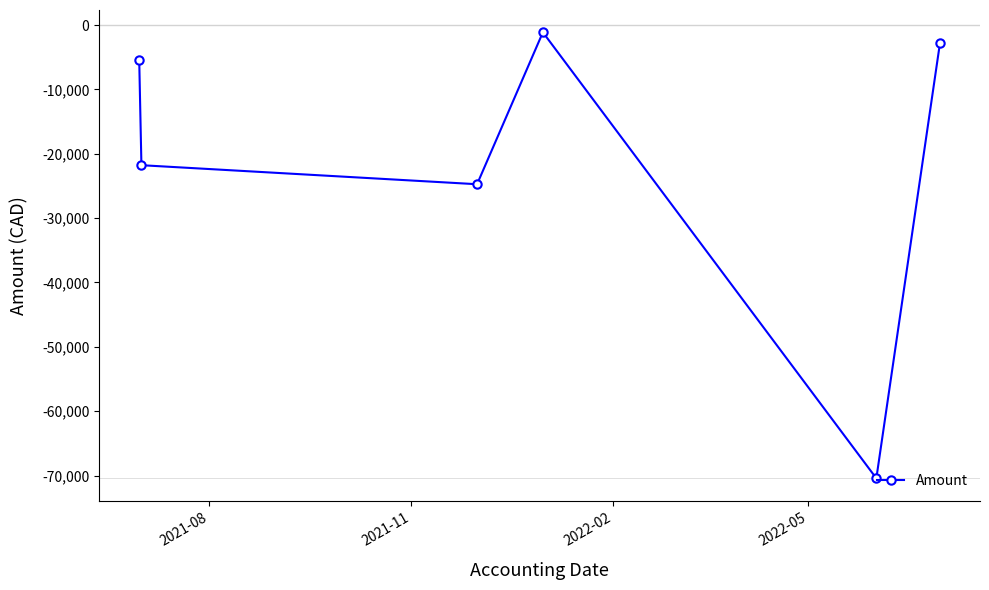

Reading left to right, transcribe all the data shown in this chart.

-5488.3	-21774.9	-24732.3	-1122.3	-70437.9	-2805.2